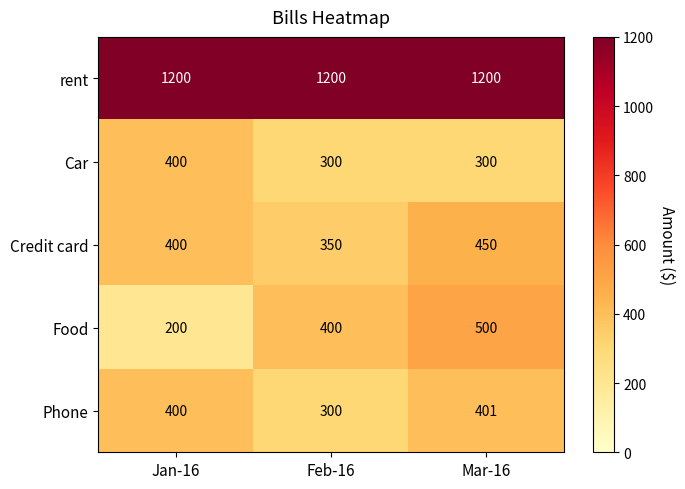

List the series in order of their peak value, lowest first.

Car, Phone, Credit card, Food, rent